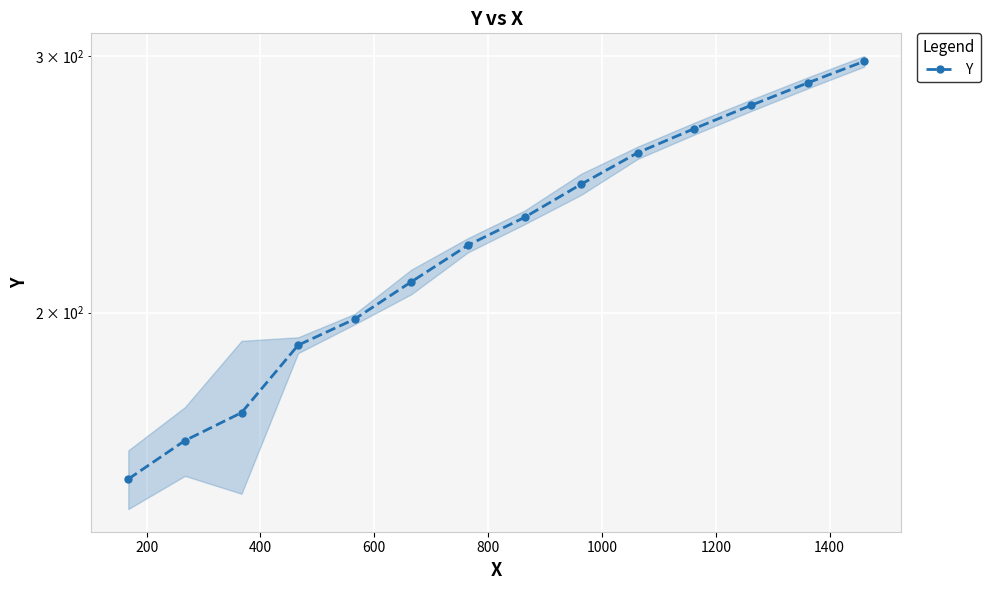

True or false: there are more than 2 points higher than both neighbors.

False